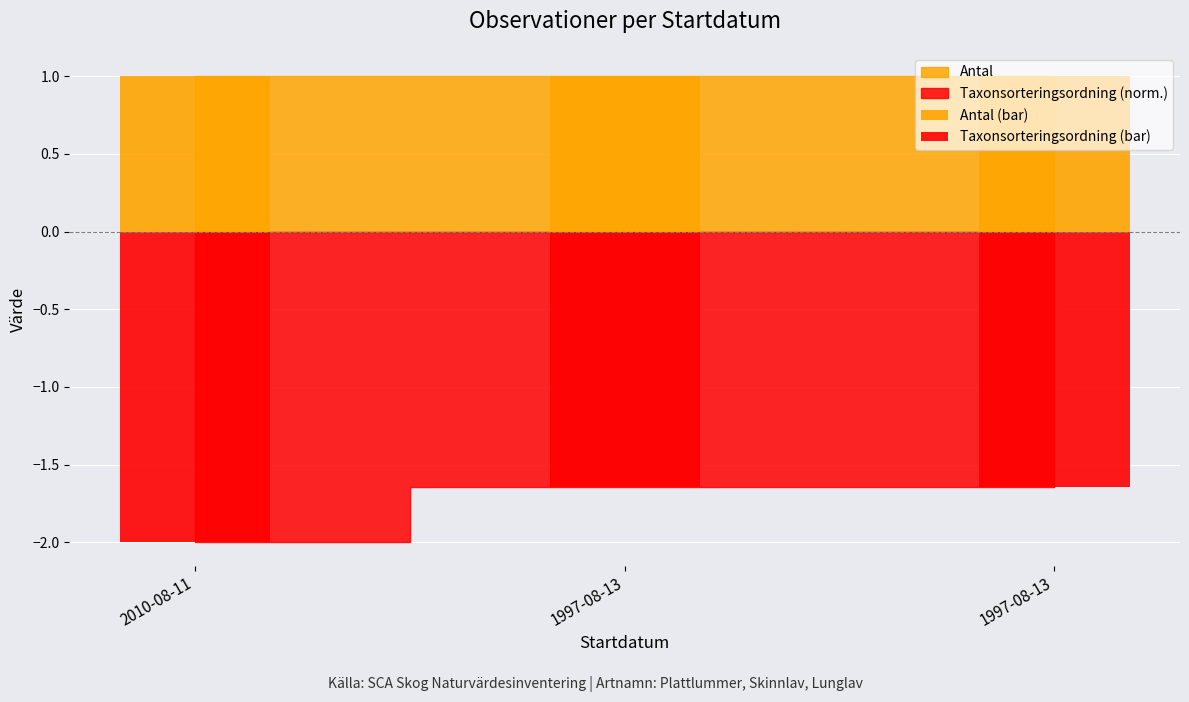

What is the average value of the Antal (bar) series?

1.0